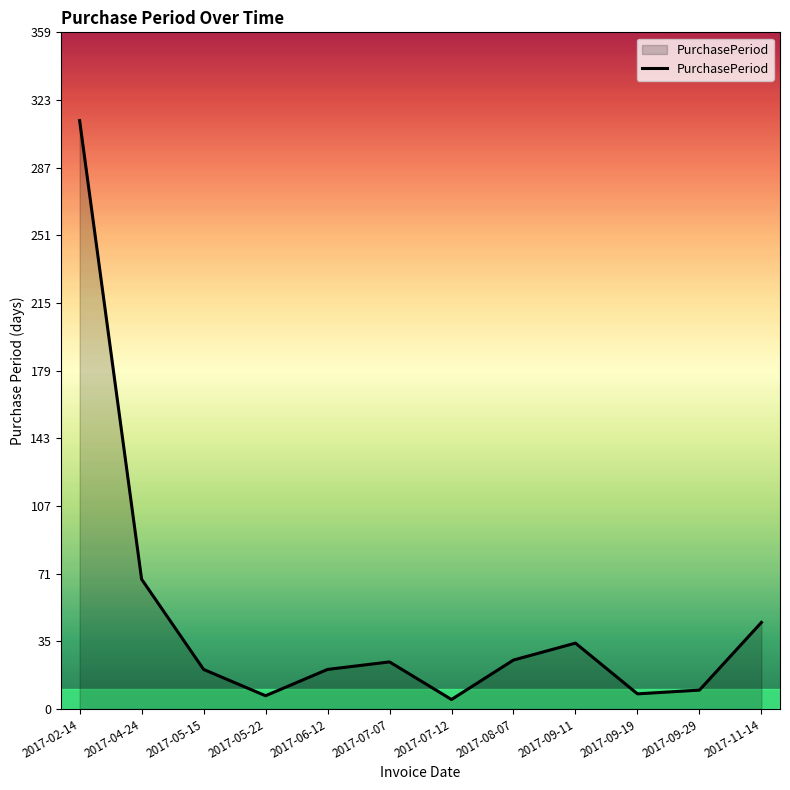

The value at 2017-04-24 is 69. True or false?

True